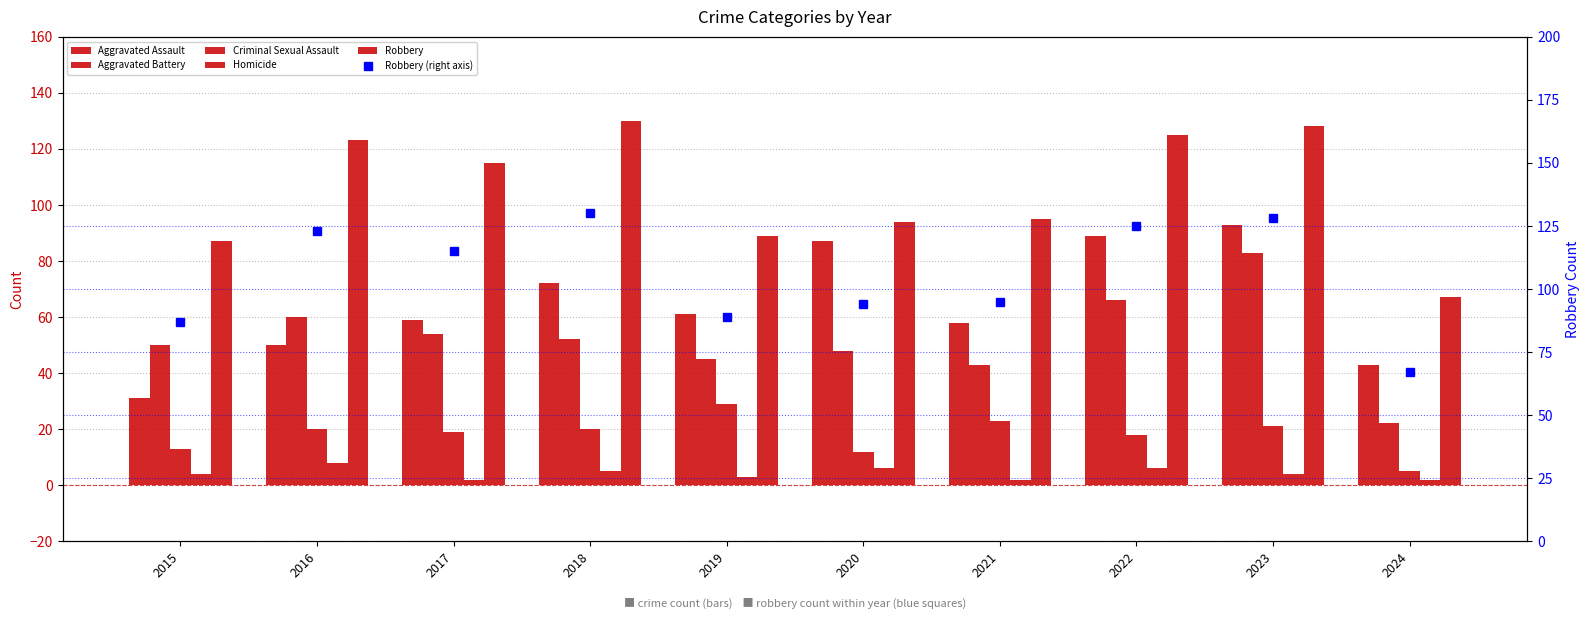

What is the difference between the maximum and minimum values in the Aggravated Assault series?

62